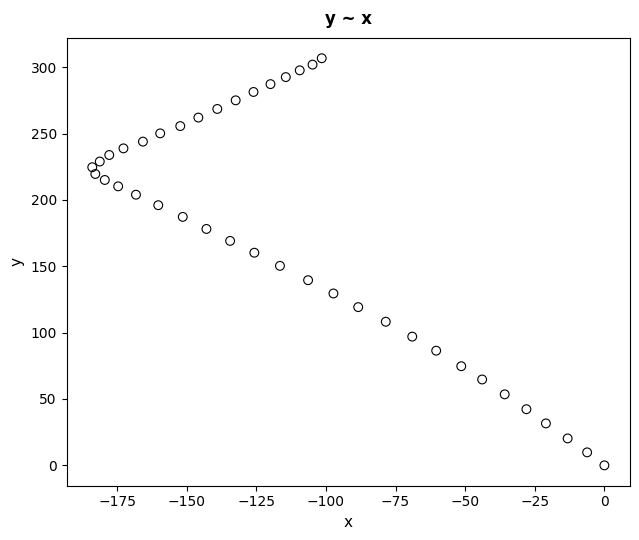

What is the range of X values (max minus min)?

183.9